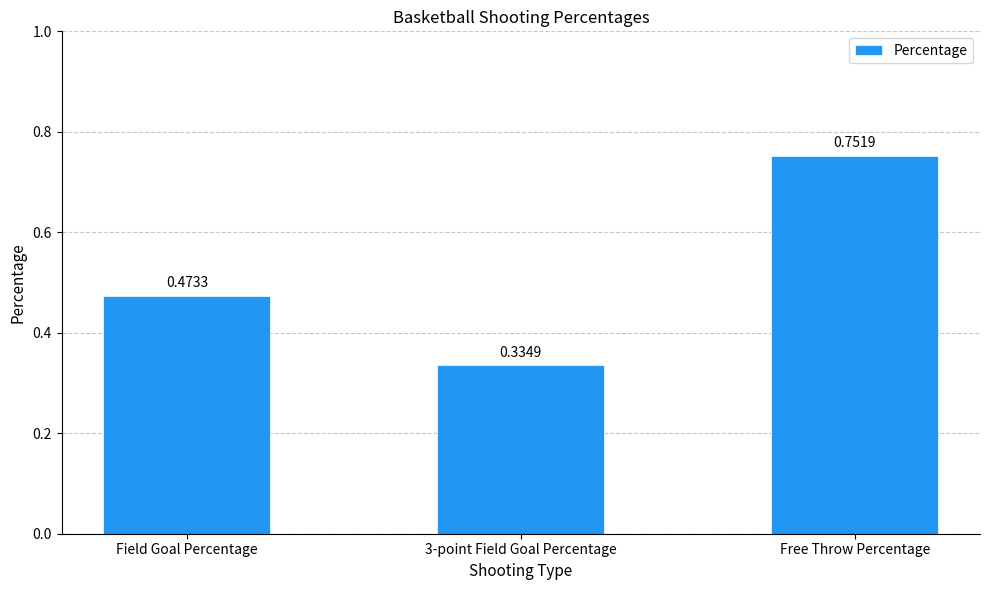

List the labels in order of value, smallest first.

3-point Field Goal Percentage, Field Goal Percentage, Free Throw Percentage